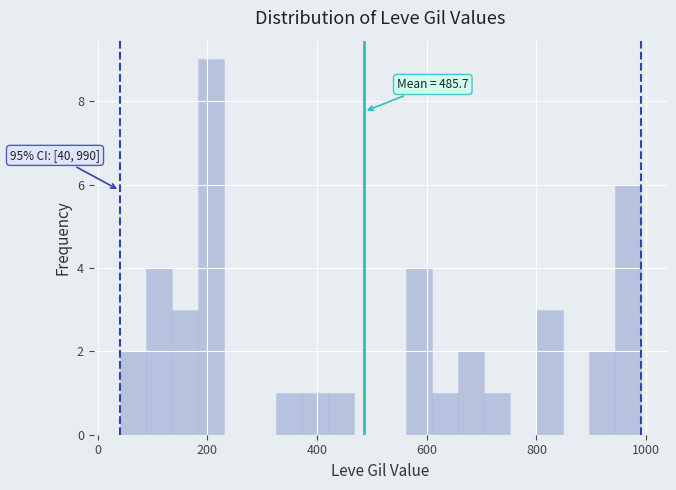

Around what value on the x-axis is the tallest bar? Give the approximate position of its centre, as read against the axis.

200